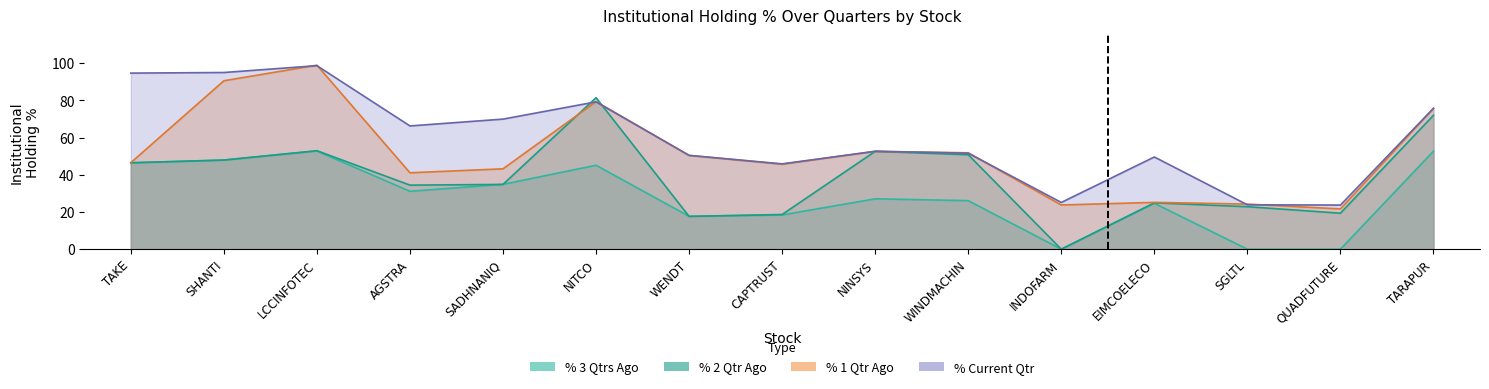

Which category has the highest value in the % Current Qtr series?

LCCINFOTEC